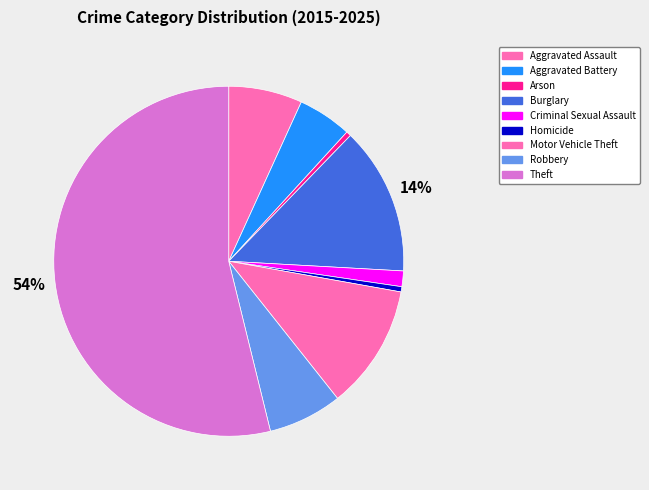

Count the number of slices in the pie.

9